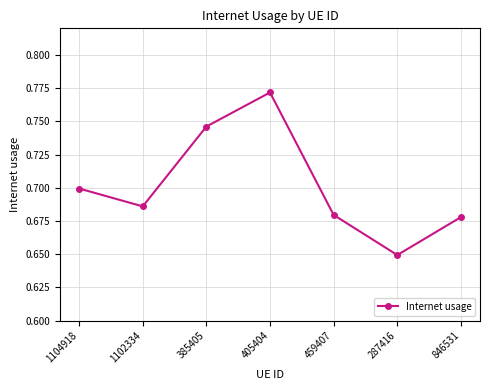

Which category has the highest value across all series?

405404